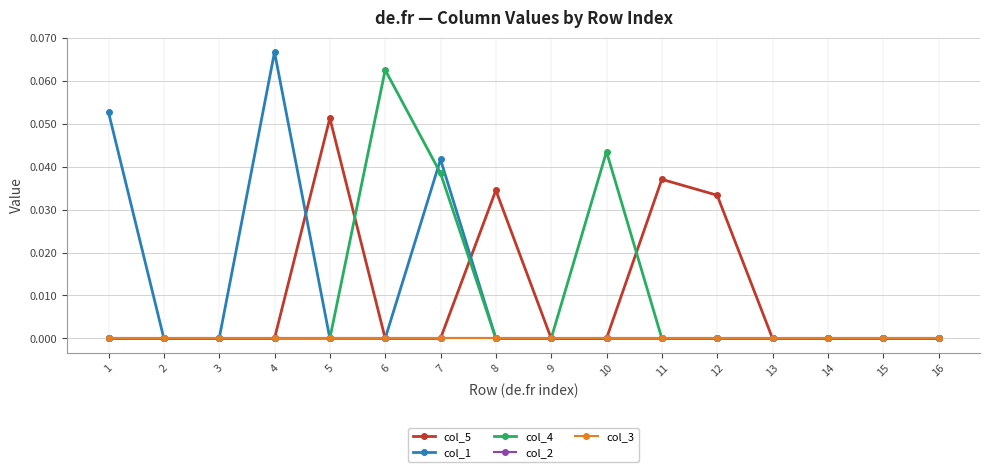

Does the chart have visible grid lines?

Yes